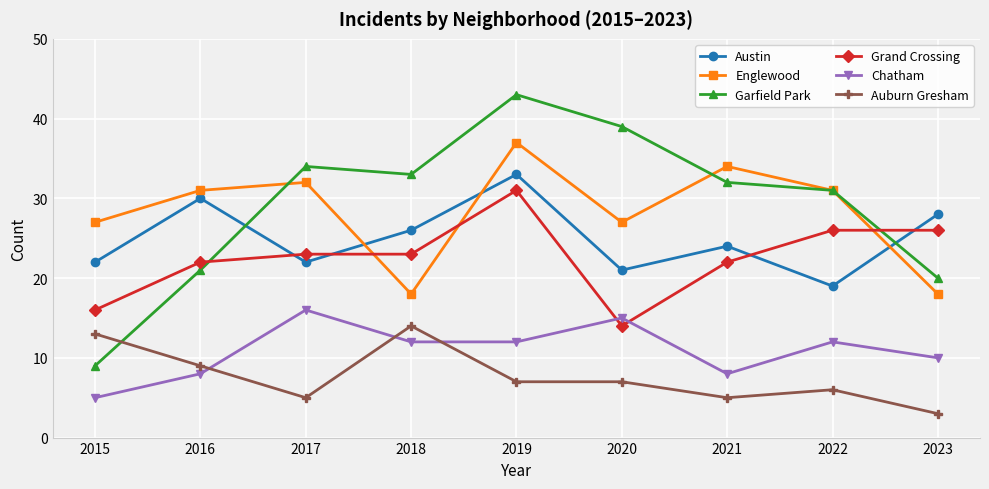

Is this an area chart (filled region under the line)?

No